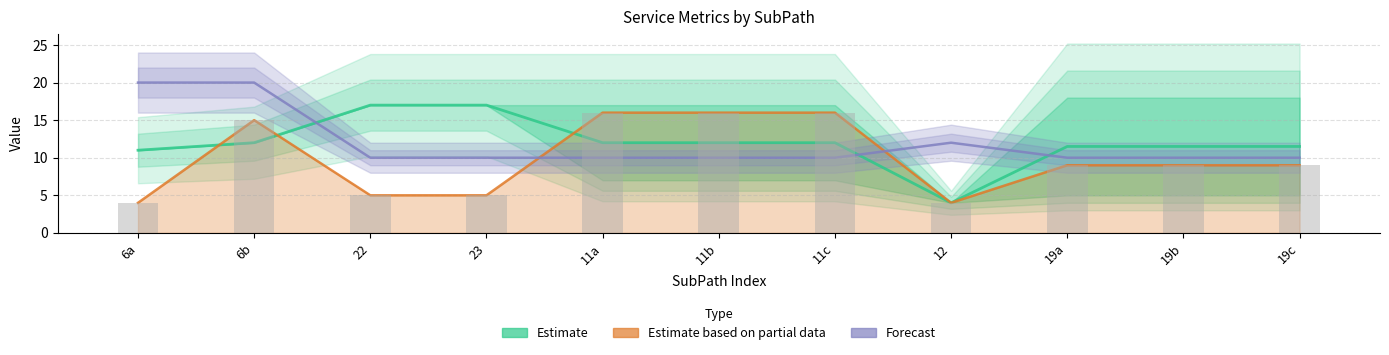

What position from the left is 6a?

1